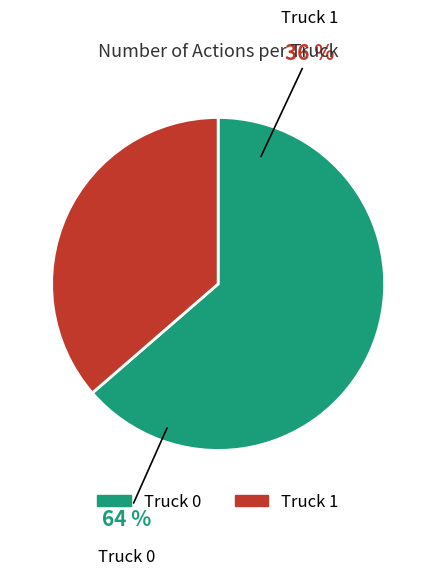

Is Truck 1 the majority of the pie?

No